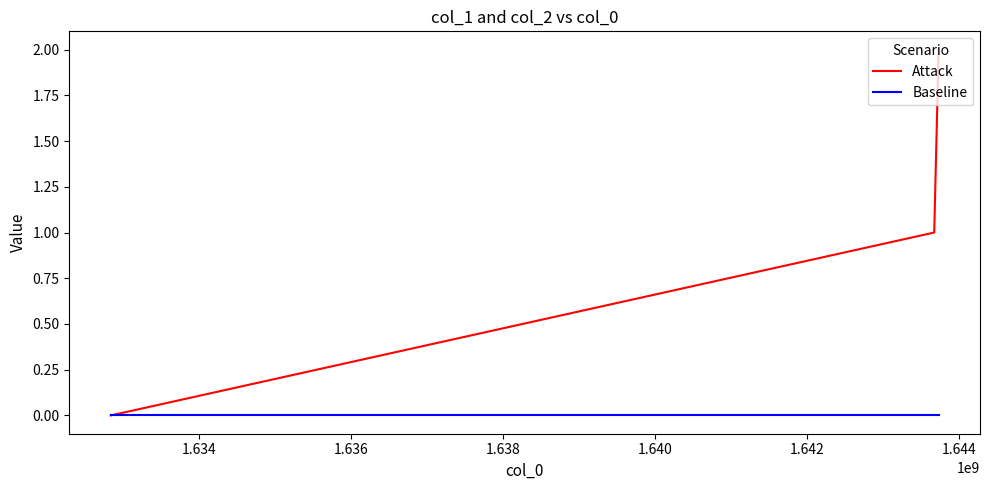

What is the greatest value displayed?

2